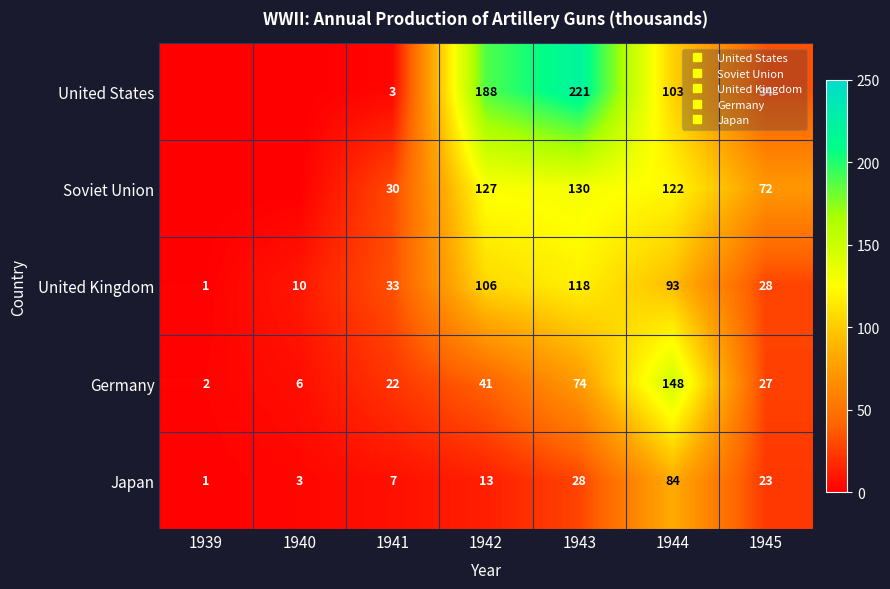

At which category is the sum across all series the highest?

1943